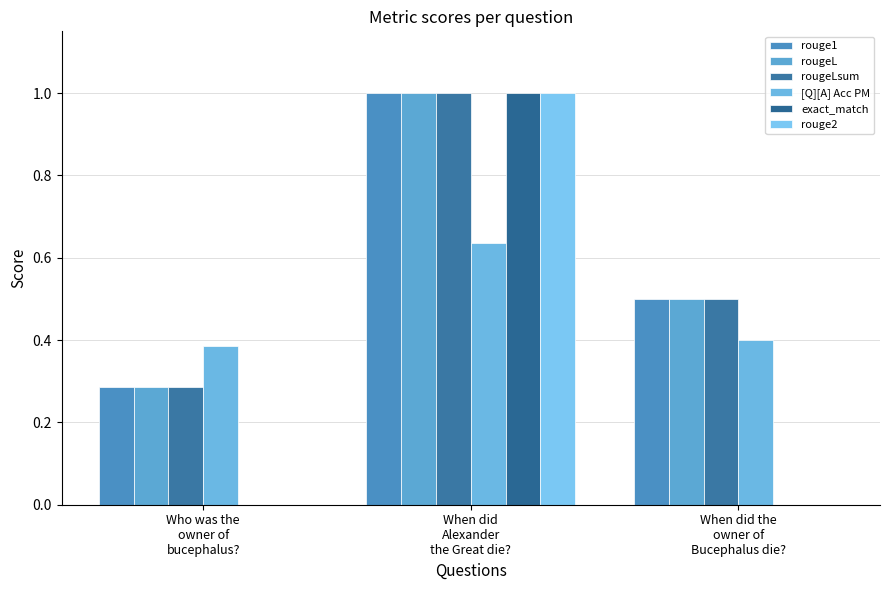

What are all the series names shown in the legend?

rouge1, rougeL, rougeLsum, [Q][A] Acc PM, exact_match, rouge2